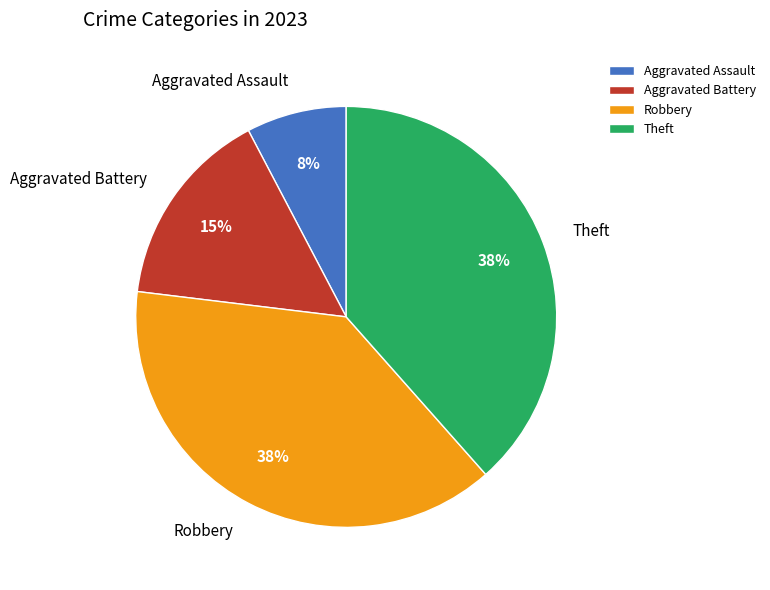

The Theft slice represents 38% of the pie. True or false?

True